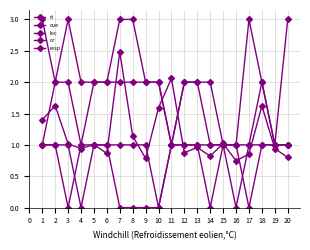

Which category has the highest value in the loc series?

2